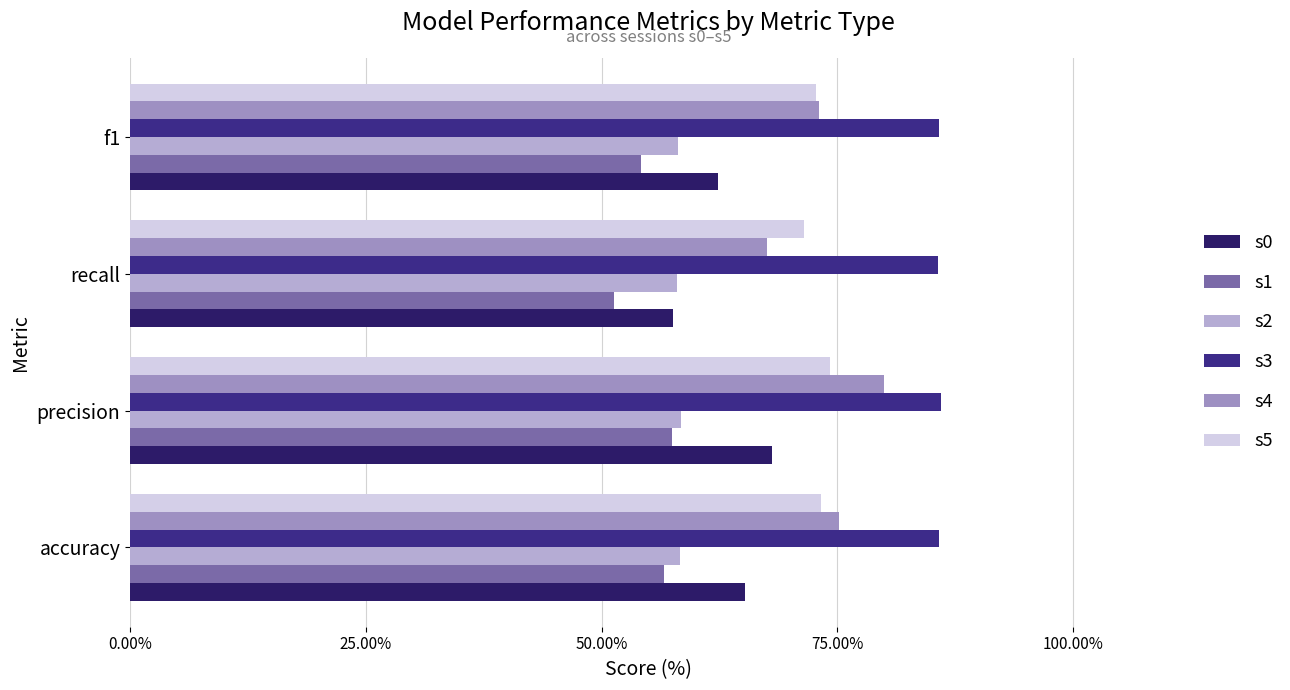

Read the s1 value at accuracy.

56.6